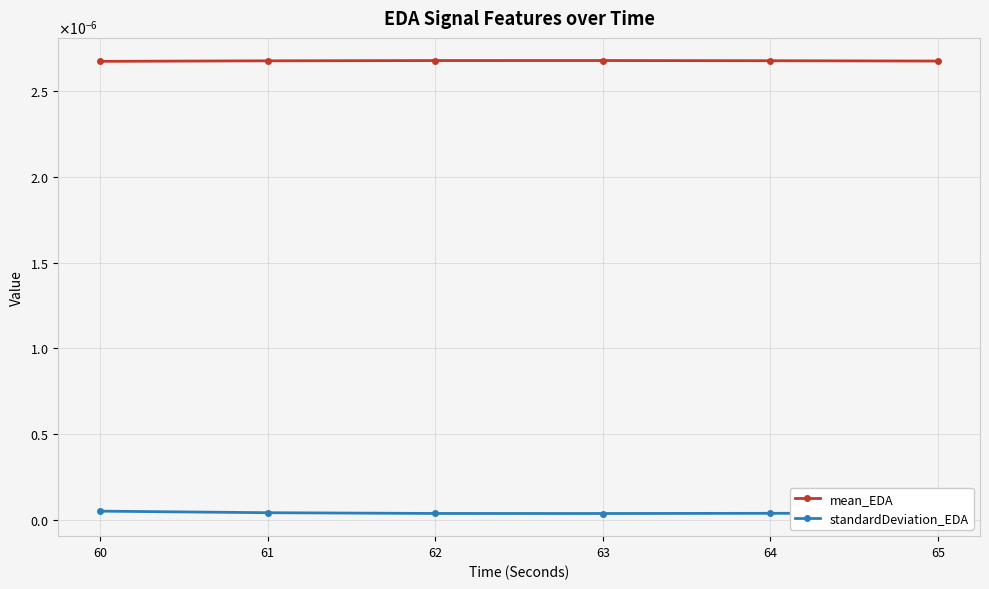

True or false: standardDeviation_EDA has a value of 0.0 at 63.

True